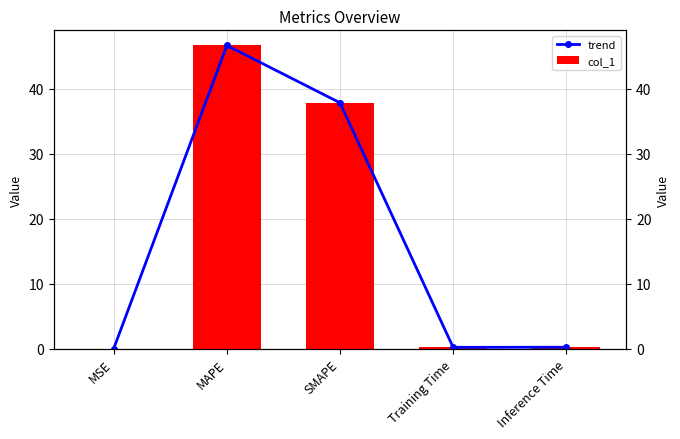

What is the value of the col_1 bar at the 4th from the left?

0.2